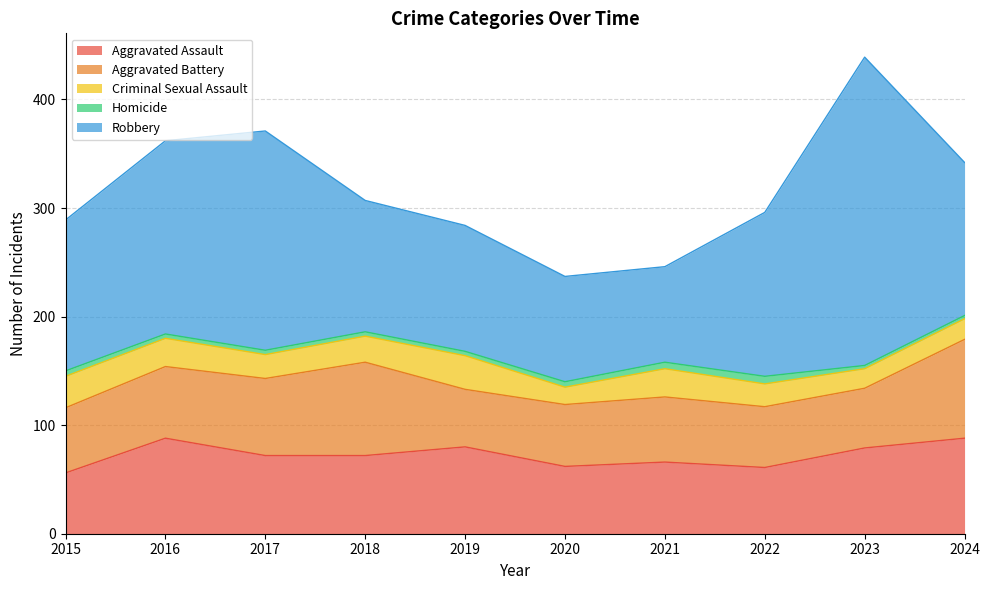

True or false: Aggravated Battery has a value of 22 at 2020.

False